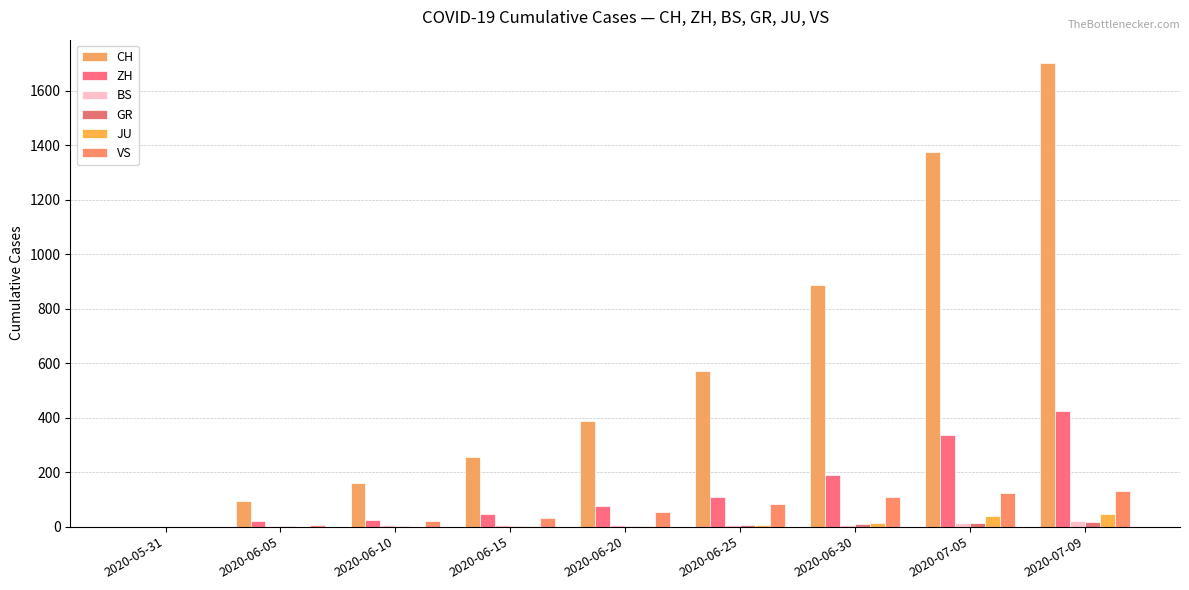

How many data points in CH are above 387?

4